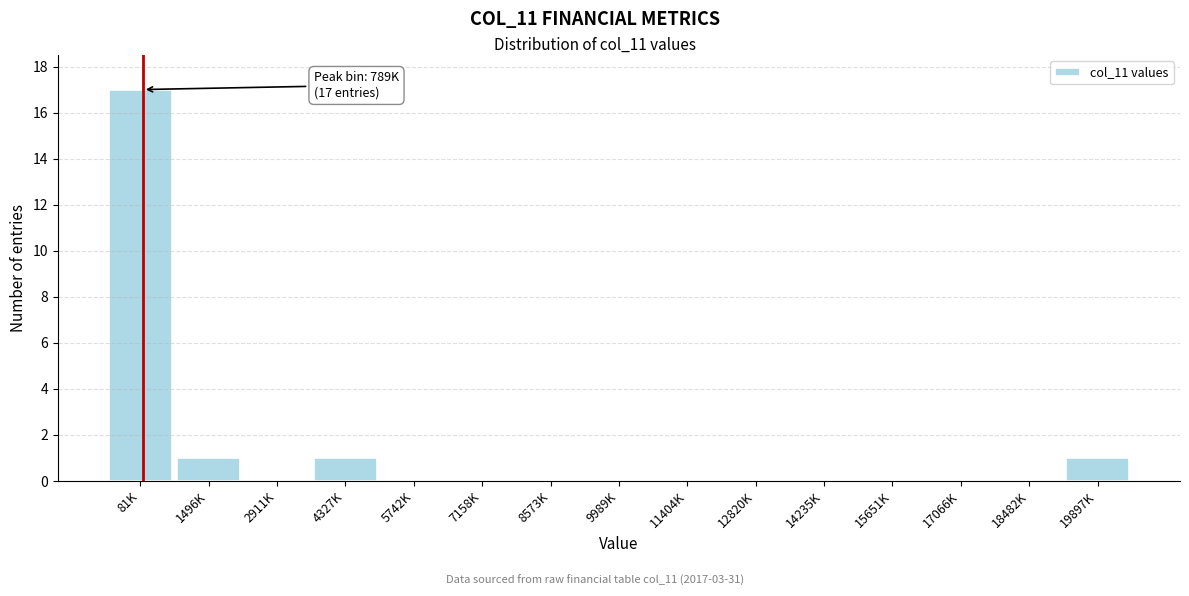

Reading left to right, list all the values displayed in this chart.

81K=17	1496K=1	2911K=0	4327K=1	5742K=0	7158K=0	8573K=0	9989K=0	11404K=0	12820K=0	14235K=0	15651K=0	17066K=0	18482K=0	19897K=1